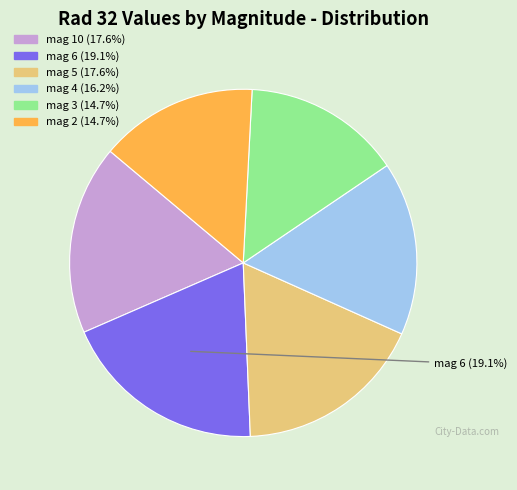

Is there any slice that represents more than half of the pie?

No